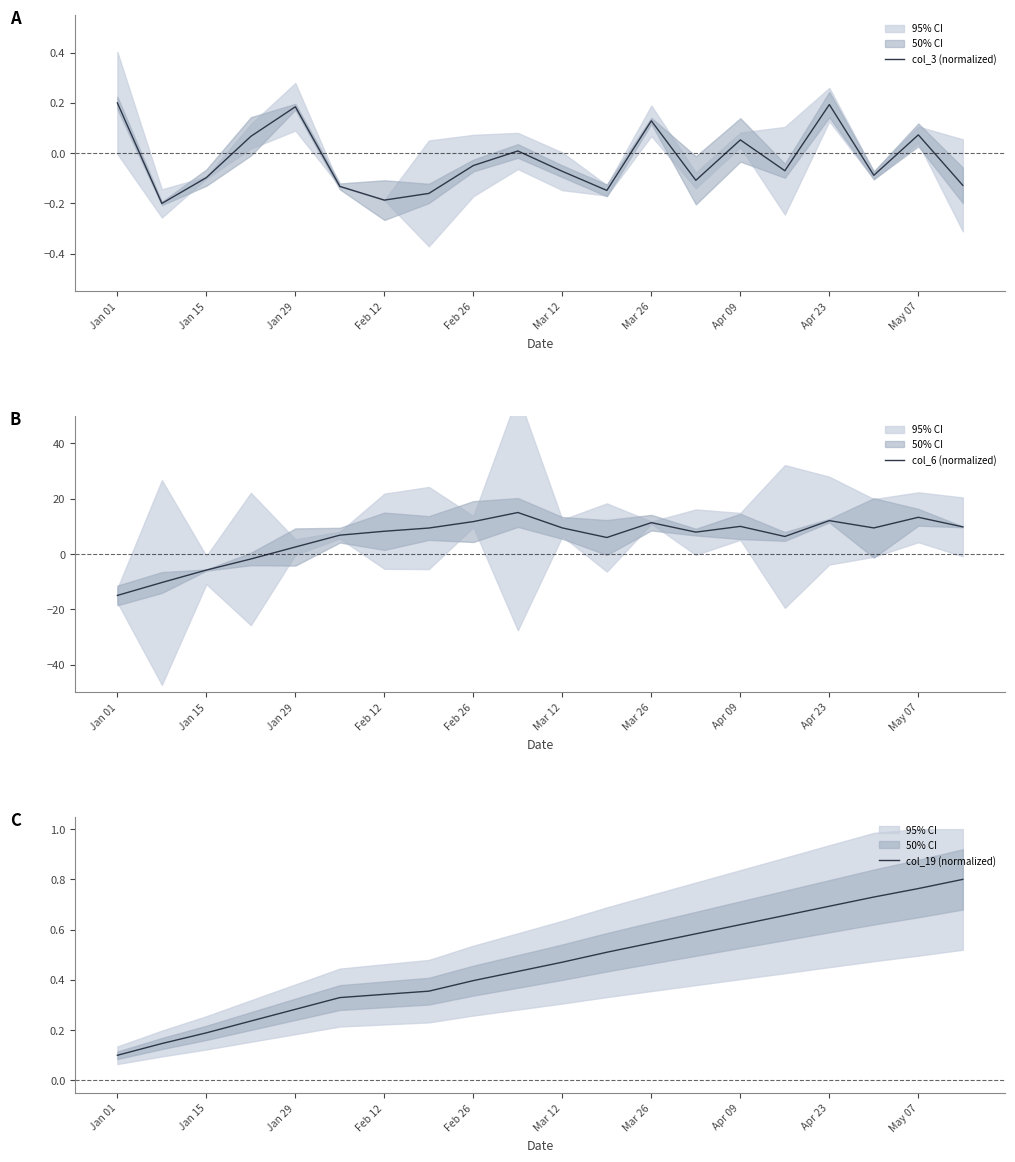

True or false: col_3 (normalized) and col_6 (normalized) intersect in this chart.

True